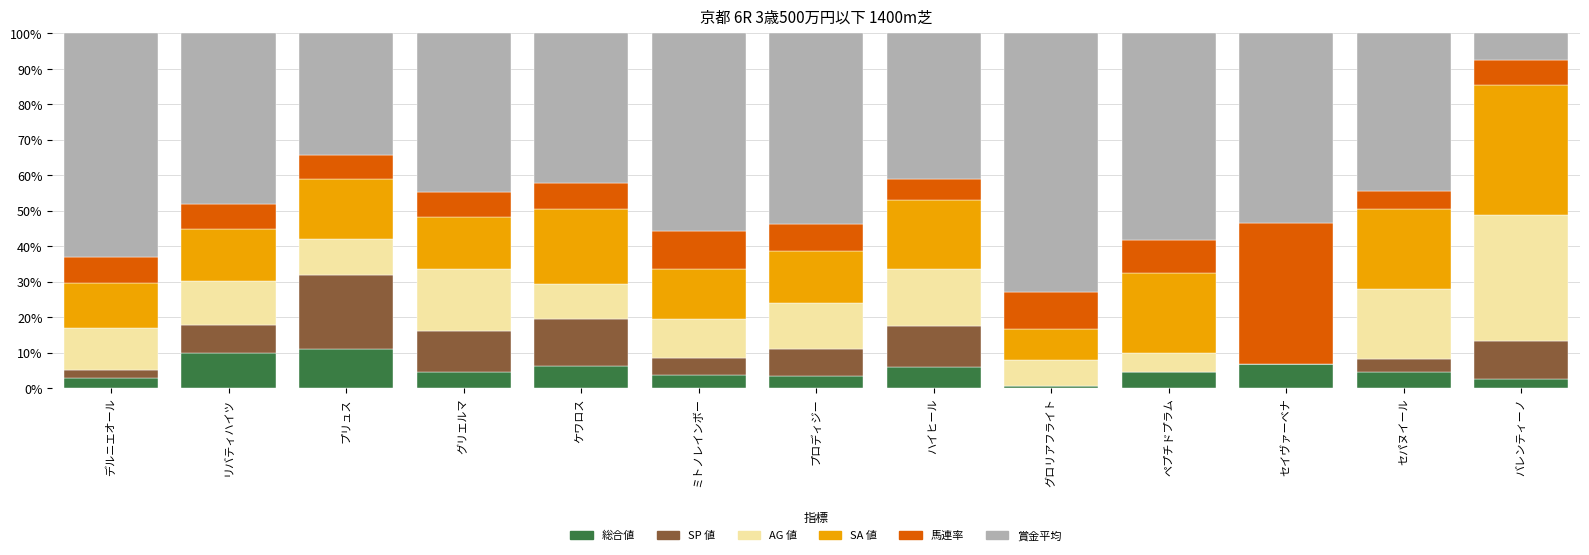

What is the total value across all series at ケワロス?

100.0